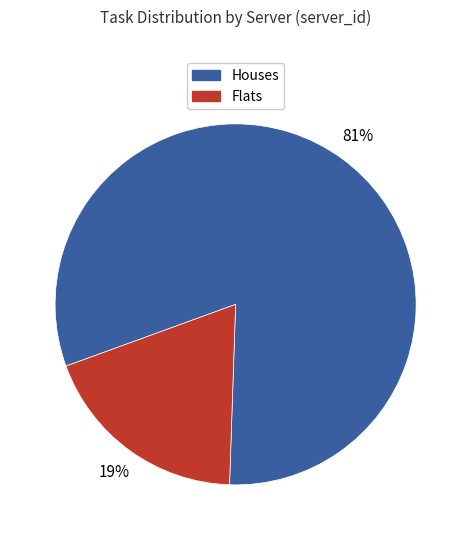

How many segments does this pie chart have?

2